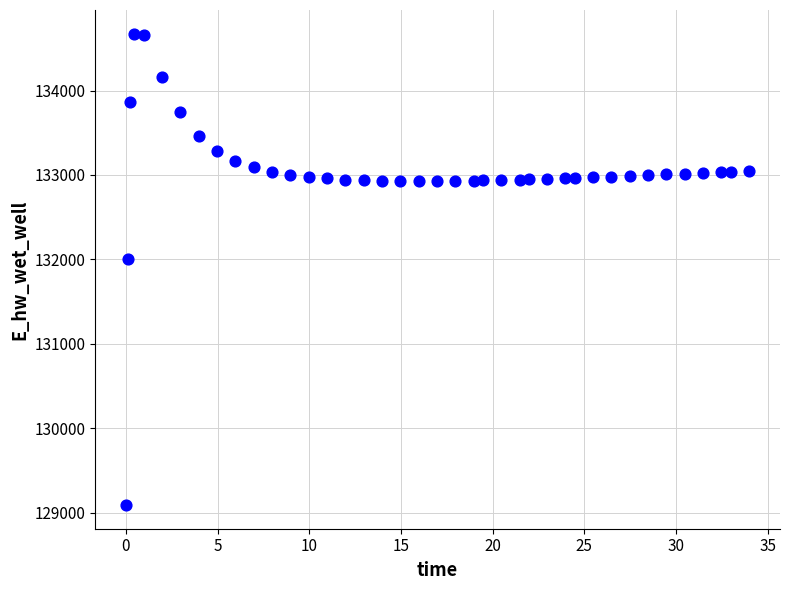

What Y value in the scatter plot is closest to 131881?

132003.0